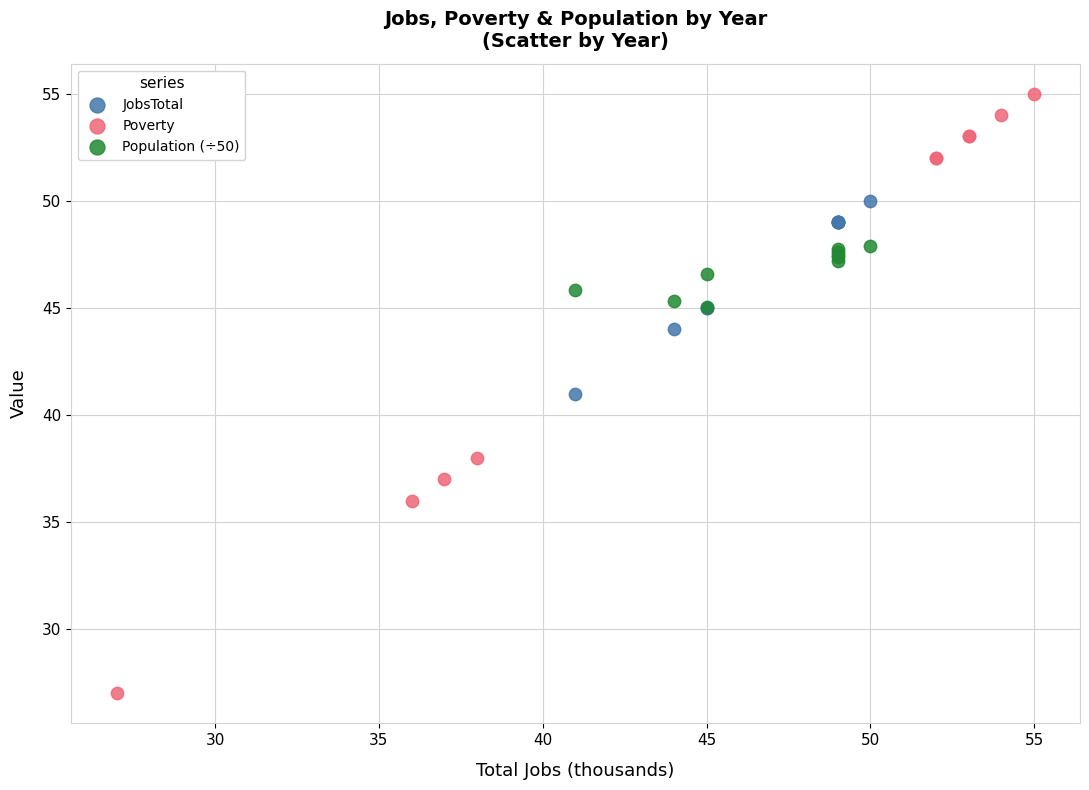

Which series has the widest spread of Y values?

Poverty